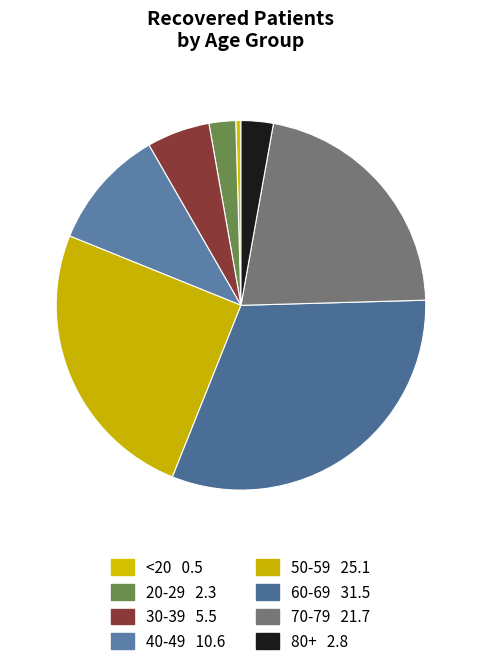

How many segments does this pie chart have?

8